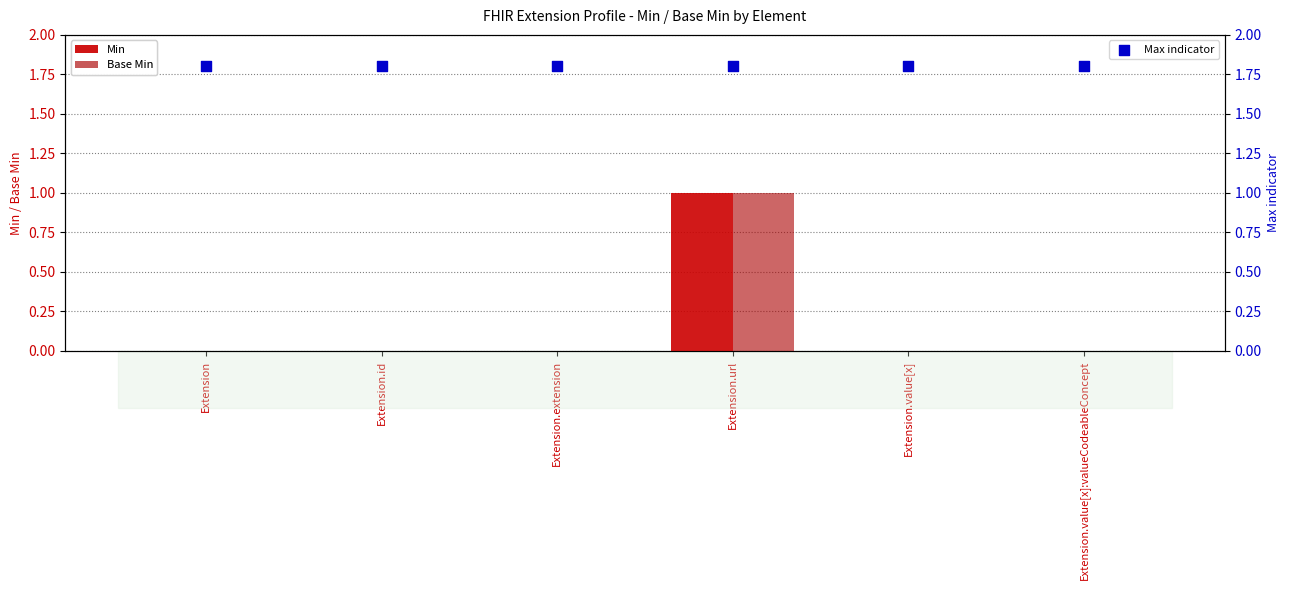

Which series has the largest total across all categories?

Max indicator